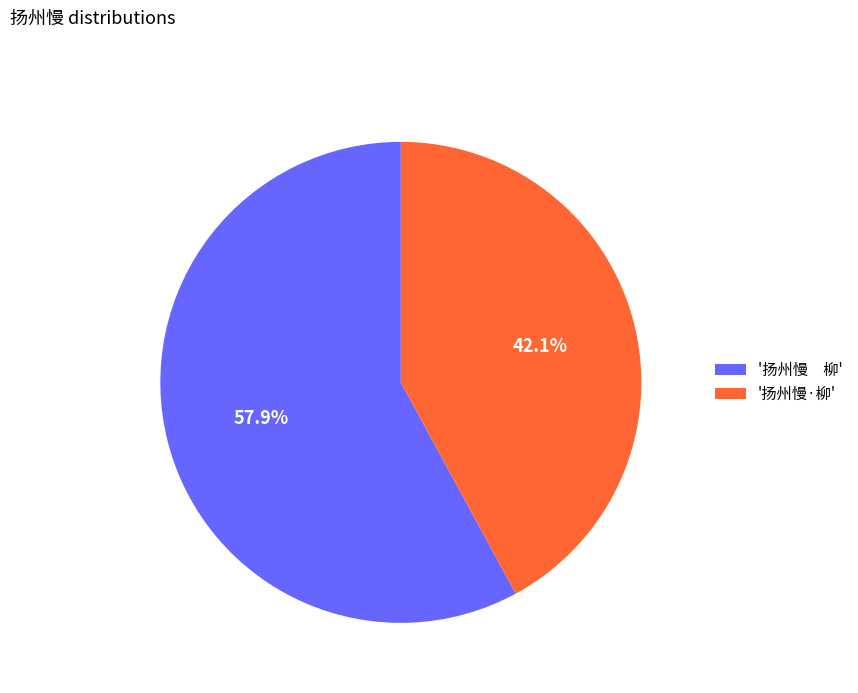

Which slice represents more than half of the pie?

'扬州慢 柳'